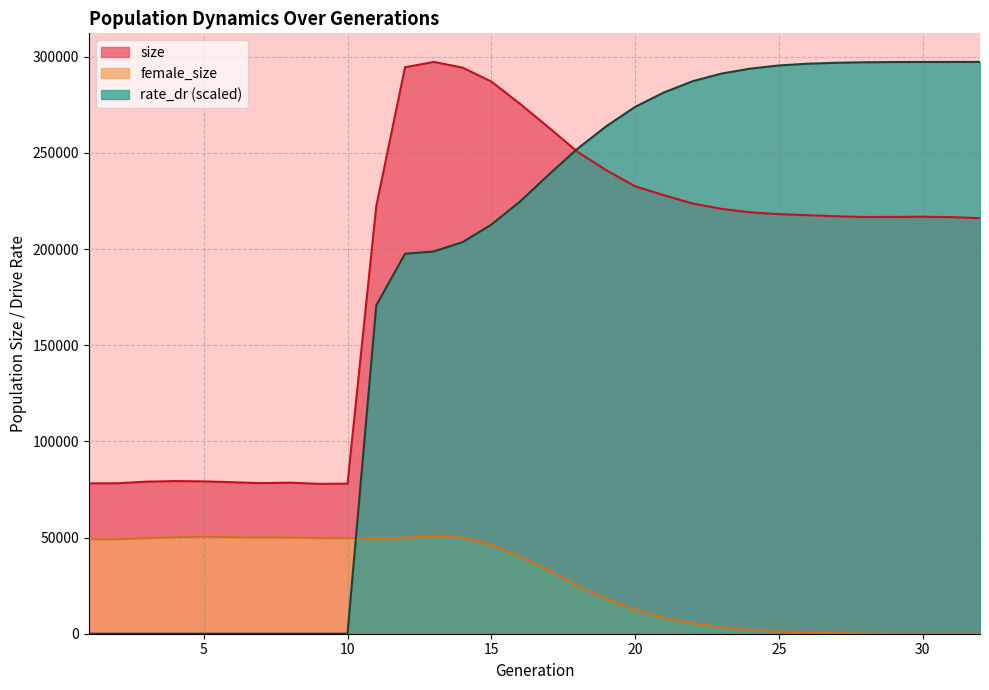

What is the average value of the rate_dr series?

180176.6